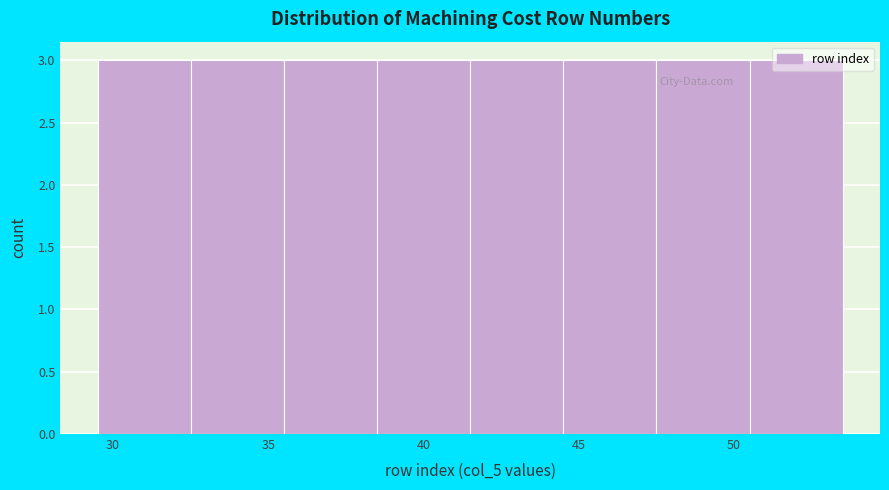

Reading left to right, transcribe this chart: for each bar, give the range it covers on the x-axis and its height. The values are not printed on the chart, so give them approximately, as read against the axis.

29.5 to 32.5: 3
32.5 to 35.5: 3
35.5 to 38.5: 3
38.5 to 41.5: 3
41.5 to 44.5: 3
44.5 to 47.5: 3
47.5 to 50.5: 3
50.5 to 53.5: 3